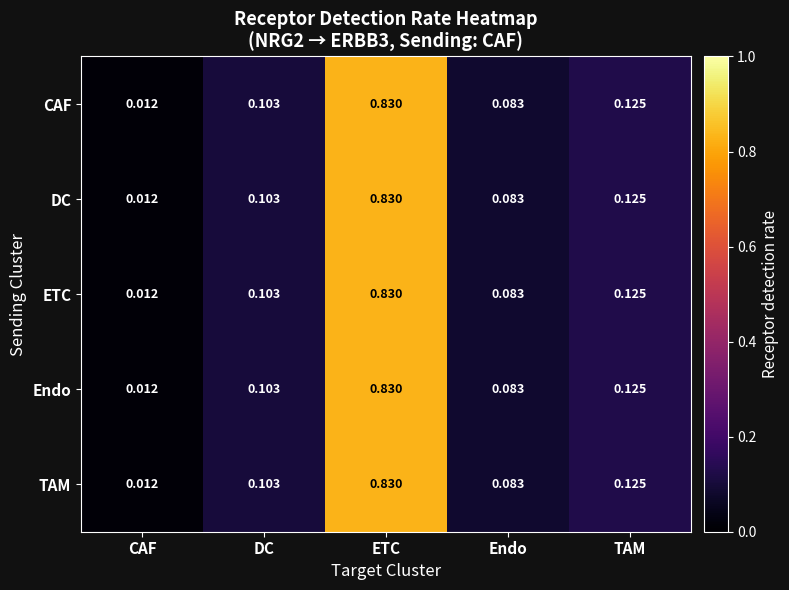

How many series are shown in this chart?

5